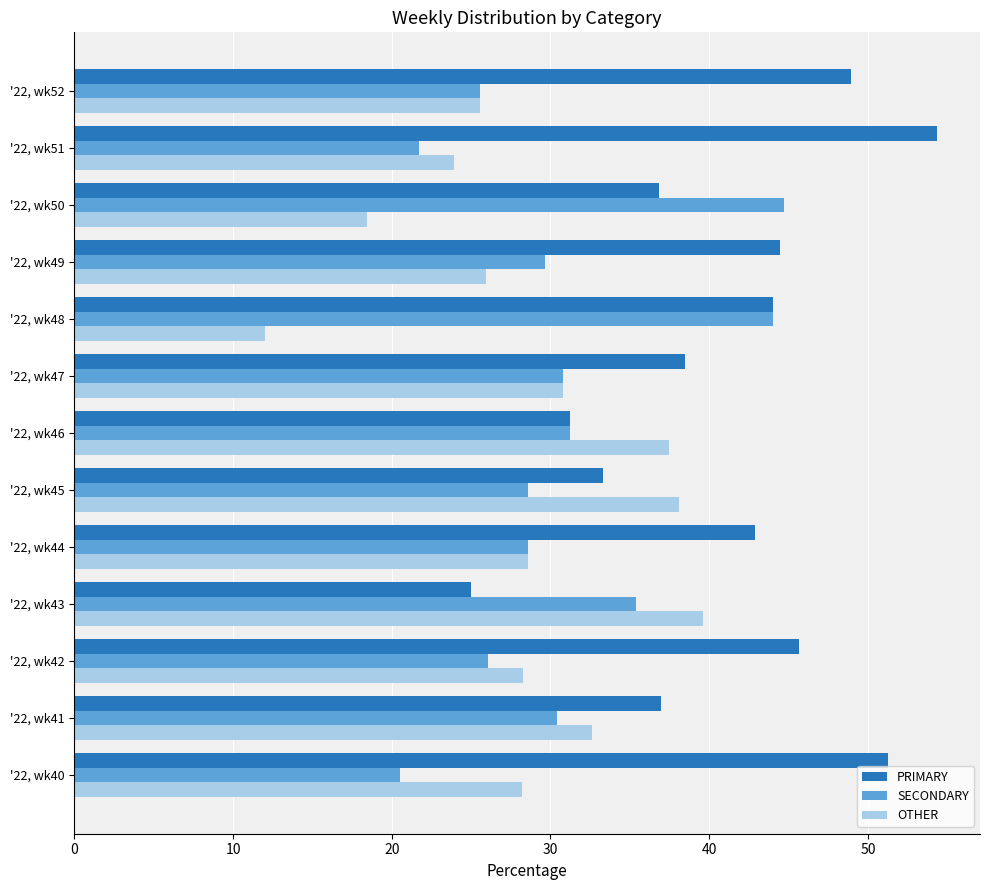

What is the sum of all PRIMARY values?

533.4